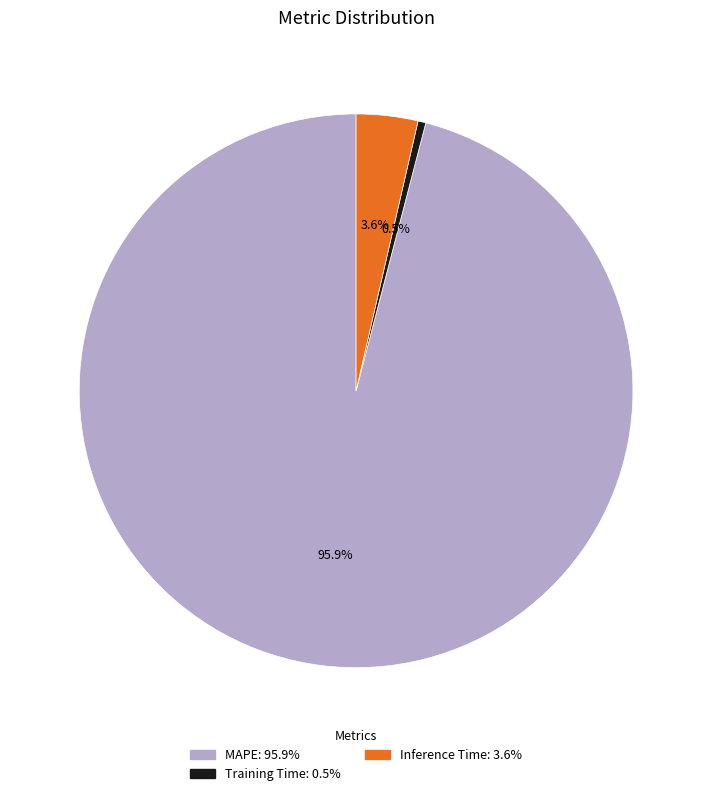

To the nearest percent, what portion does Inference Time represent?

4%